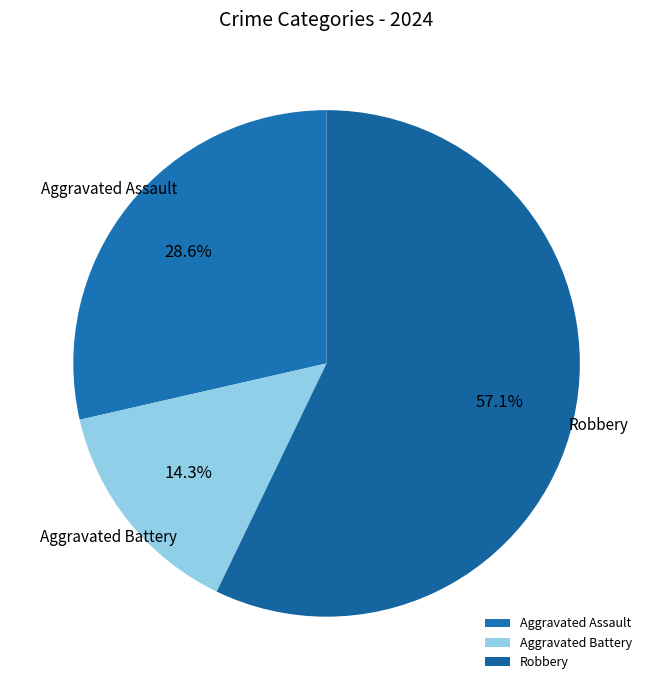

Which has a higher value, Robbery or Aggravated Battery?

Robbery